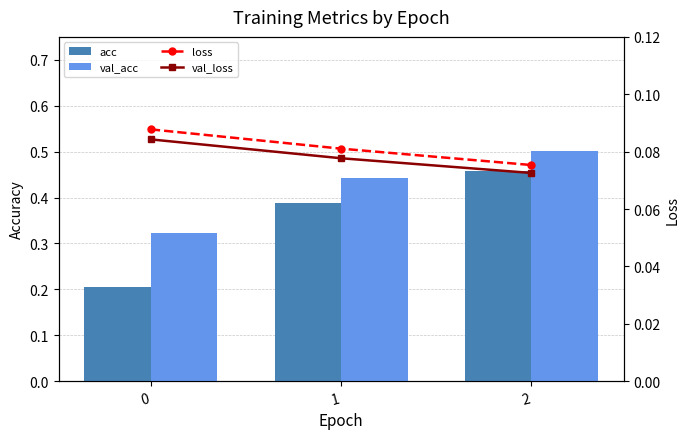

What is the value of the loss bar at the 3rd from the left?

0.1